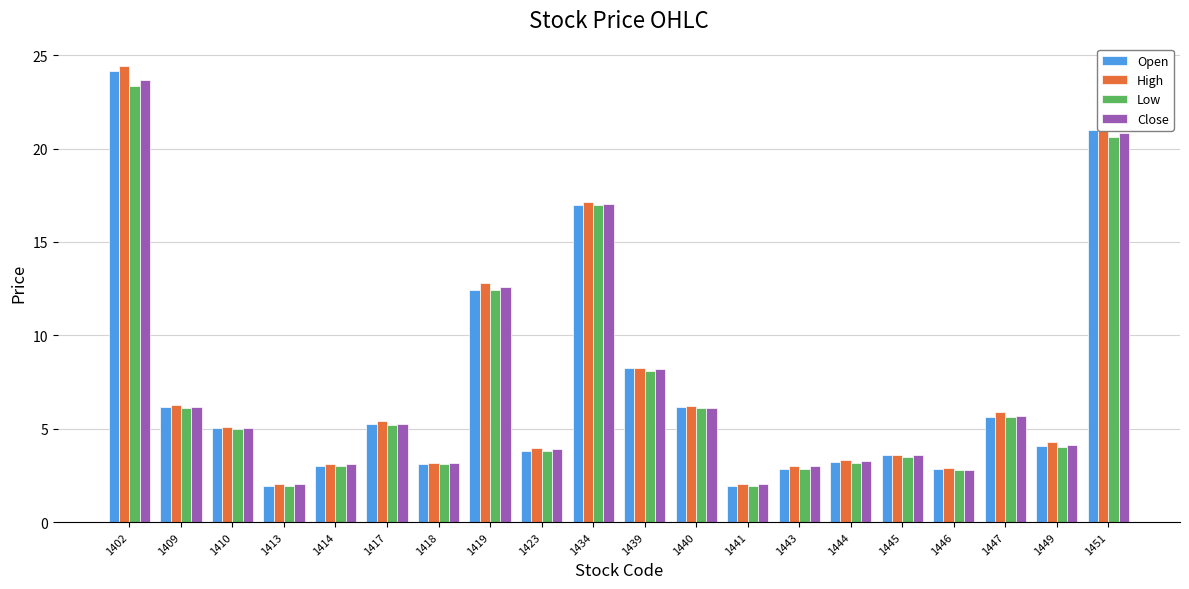

Are the bars horizontal?

No